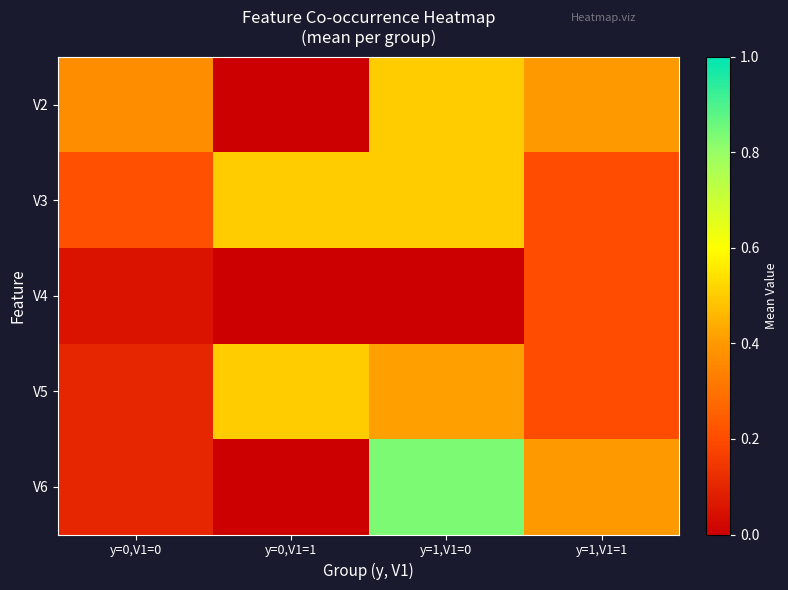

How many distinct data groups are displayed?

5